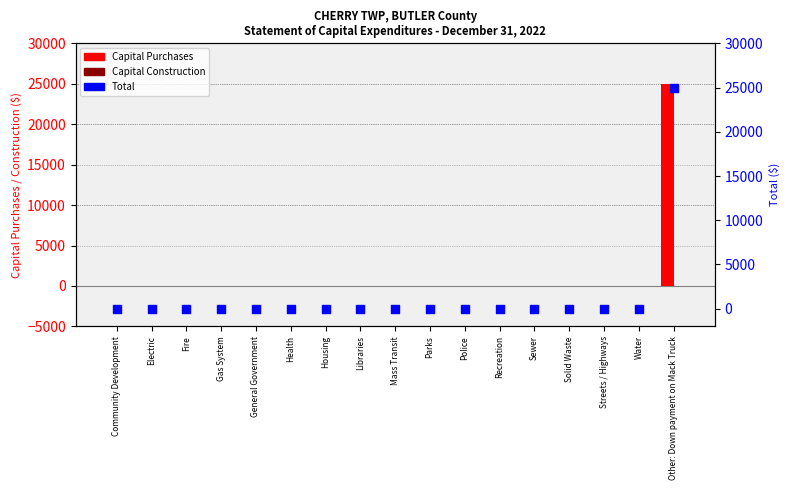

Which series contains the highest Y value?

Capital Purchases